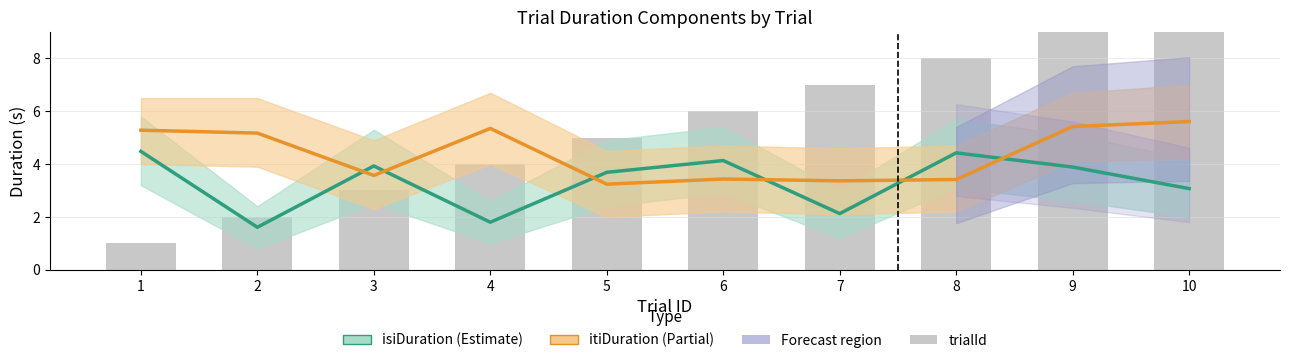

Rank the series at 1 from lowest to highest value.

trialId, isiDuration, itiDuration